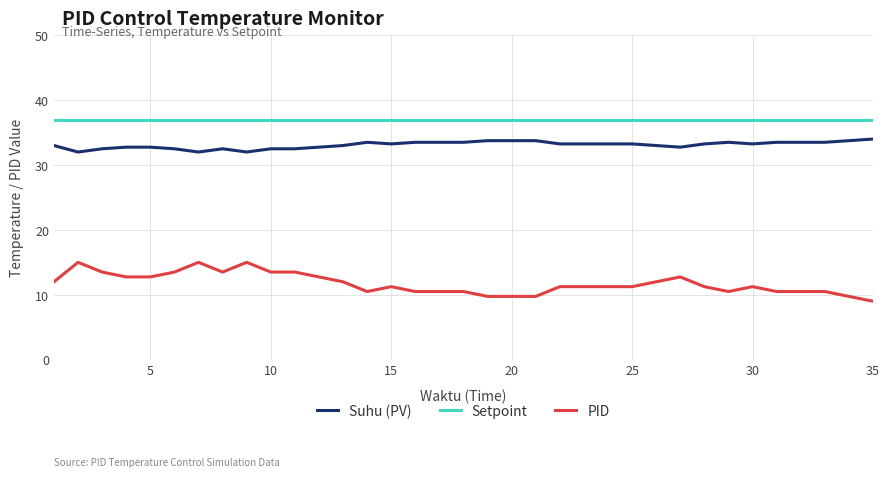

Is this an area chart (filled region under the line)?

No